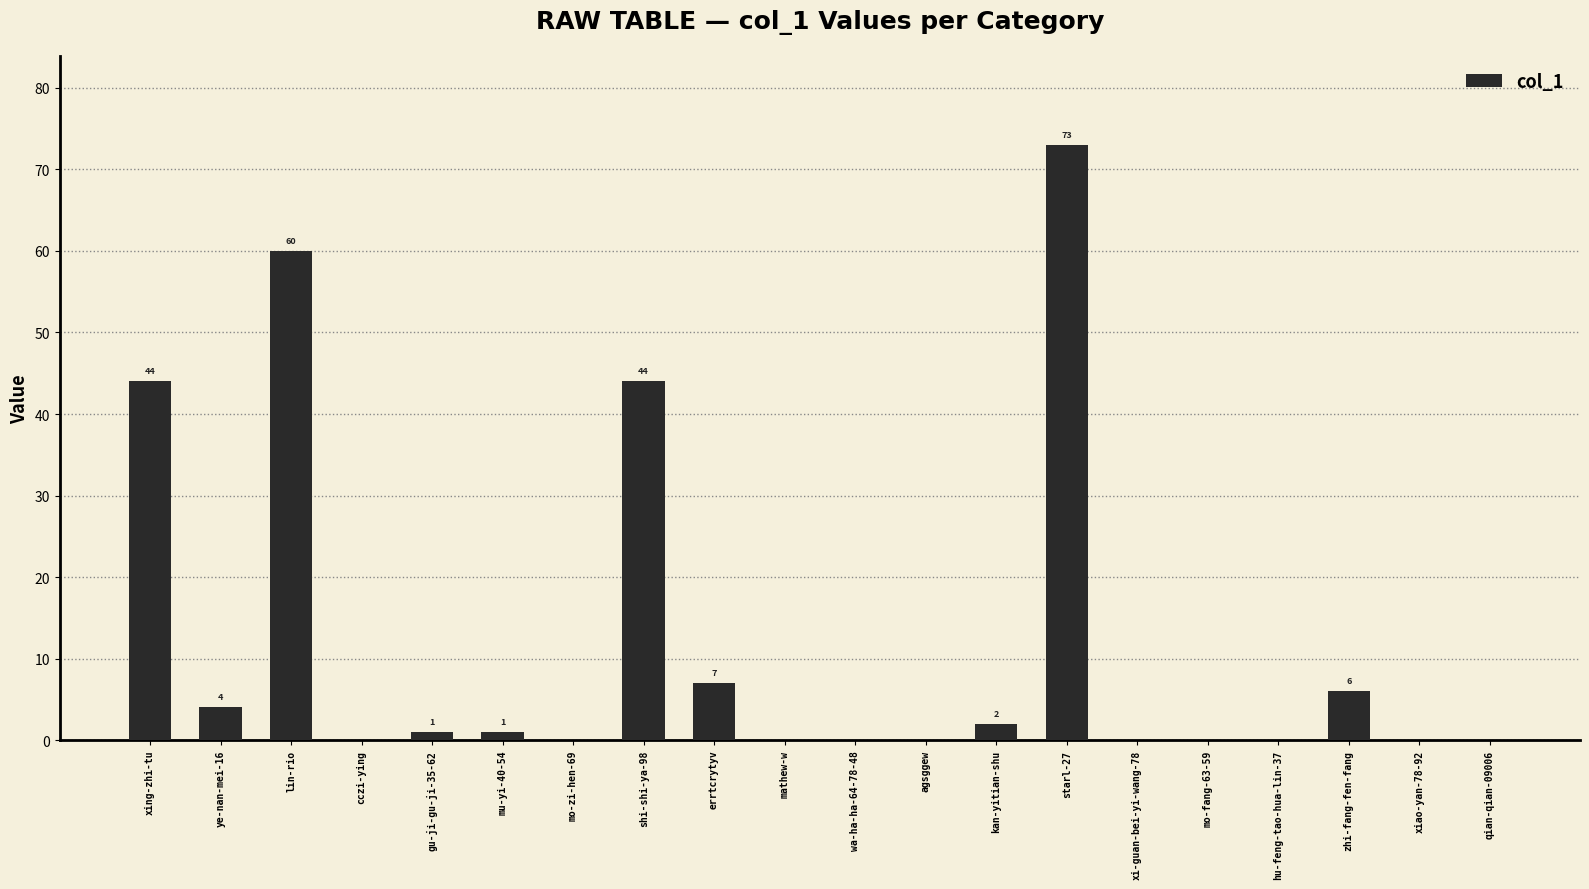

Does the chart contain stacked bars?

No